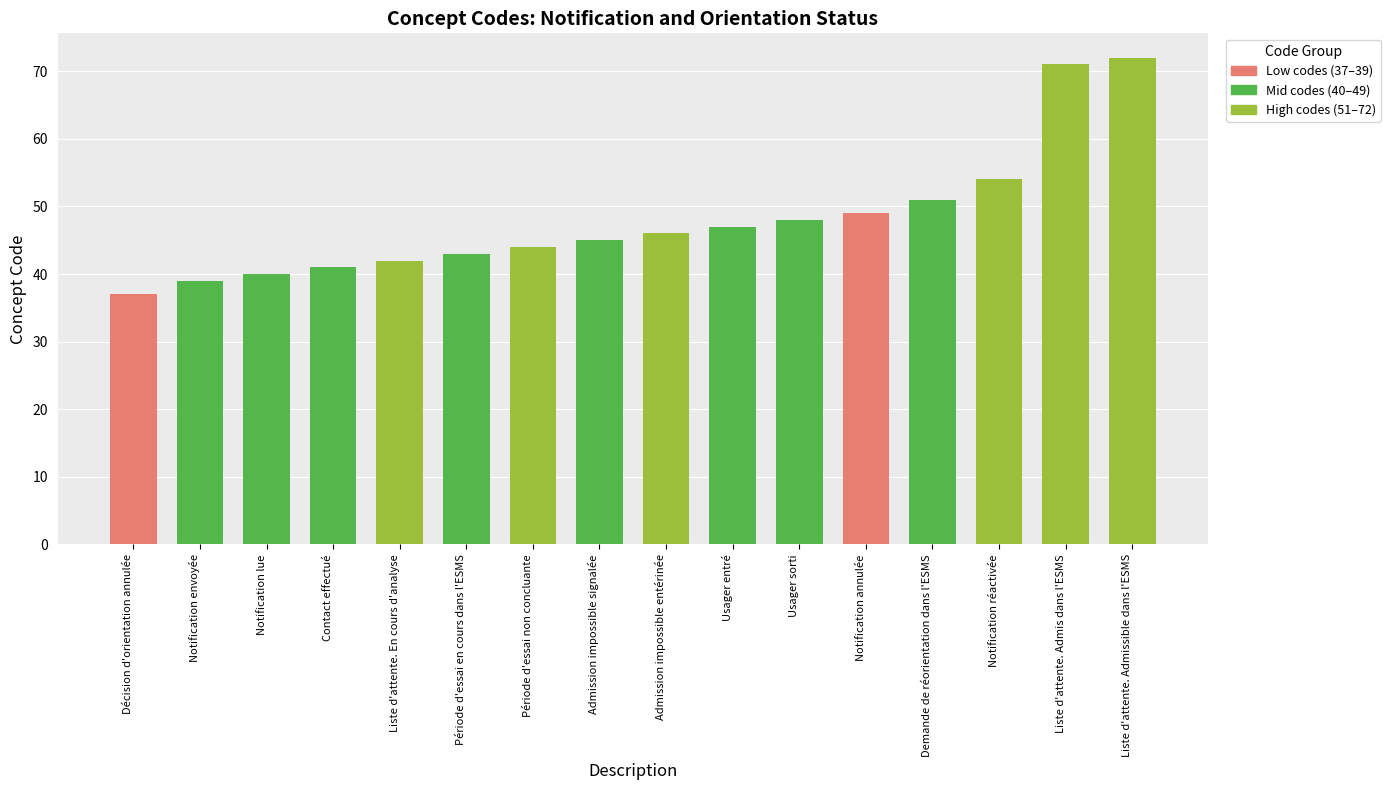

What is the value of the 14th bar from the left?

54